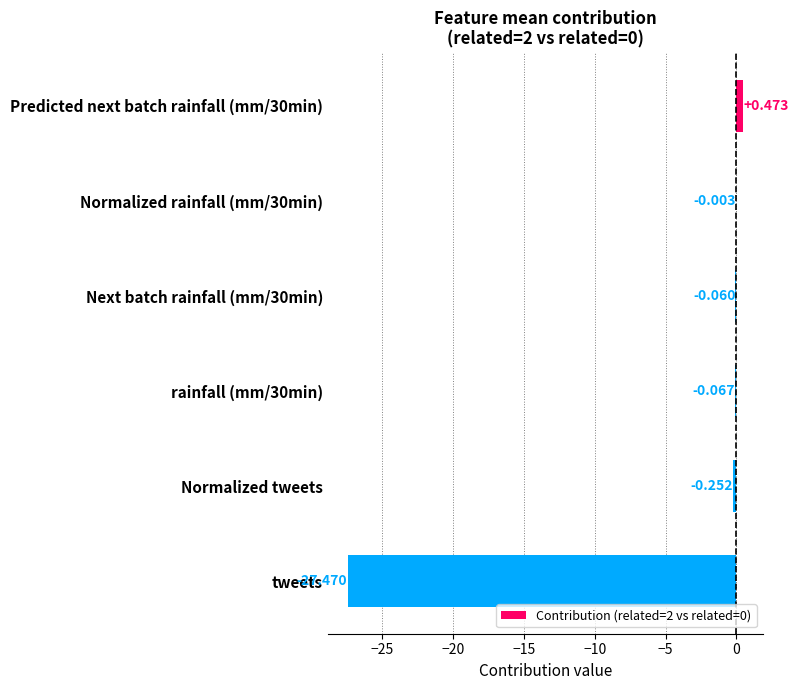

Count the number of data series in this chart.

1